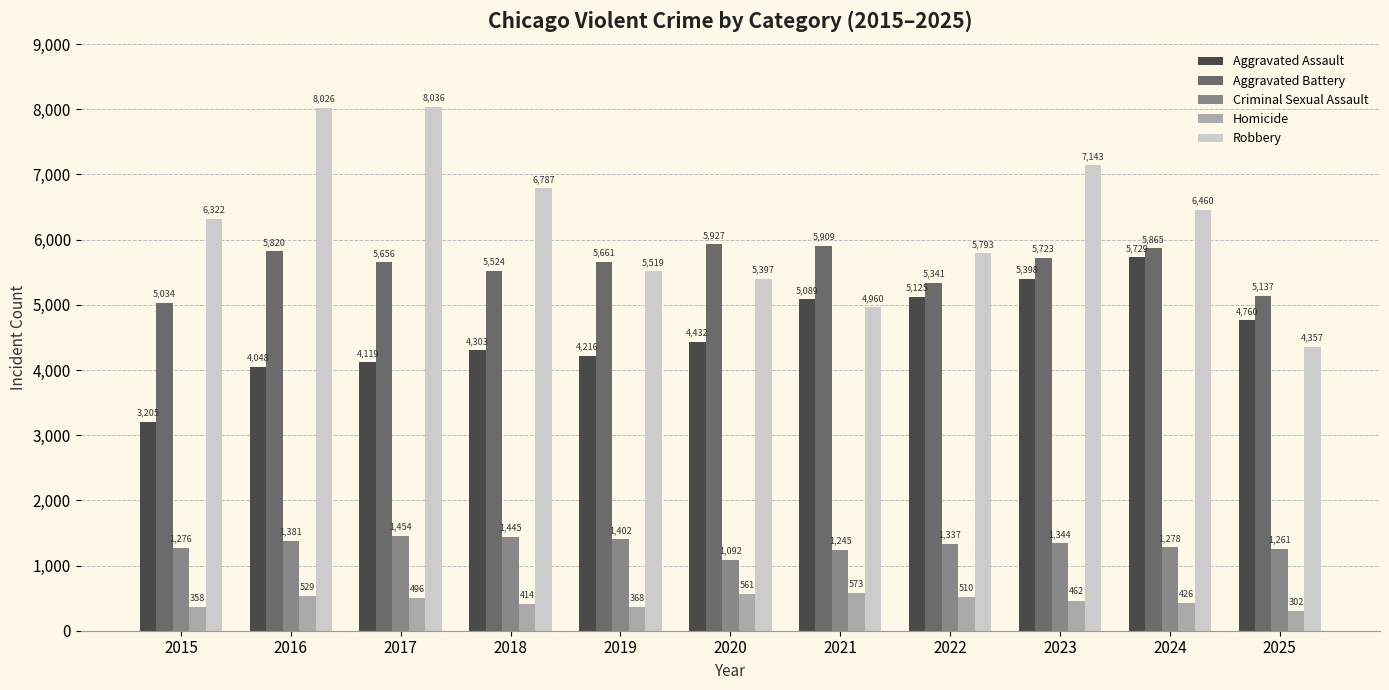

What is the difference between the maximum and minimum values in the Aggravated Assault series?

2524